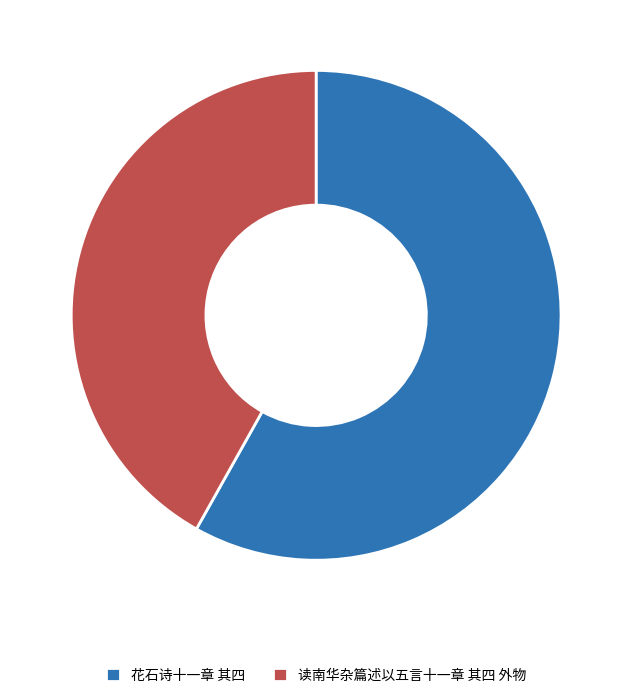

How many segments does this pie chart have?

2